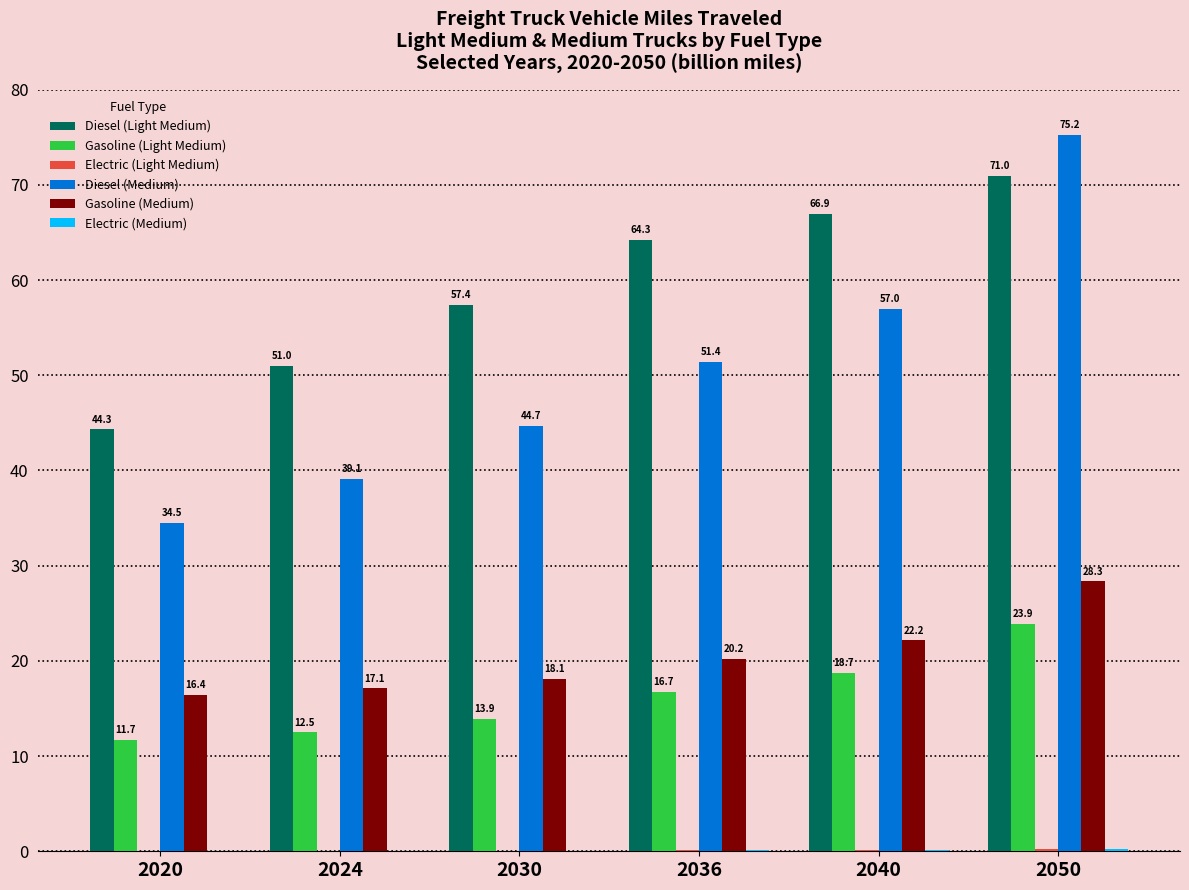

What is the approximate value of Diesel (Medium) at 2040?

57.0